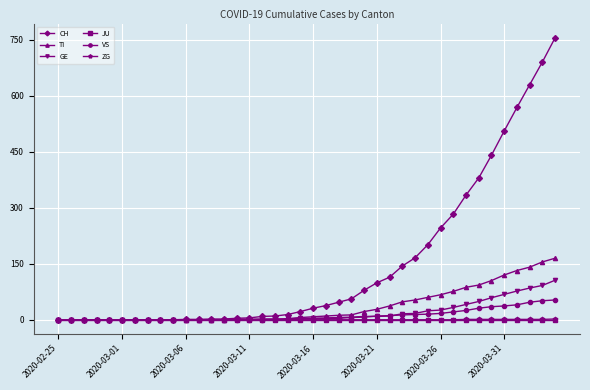

What is the value of the CH point at the 33rd from the left?

334